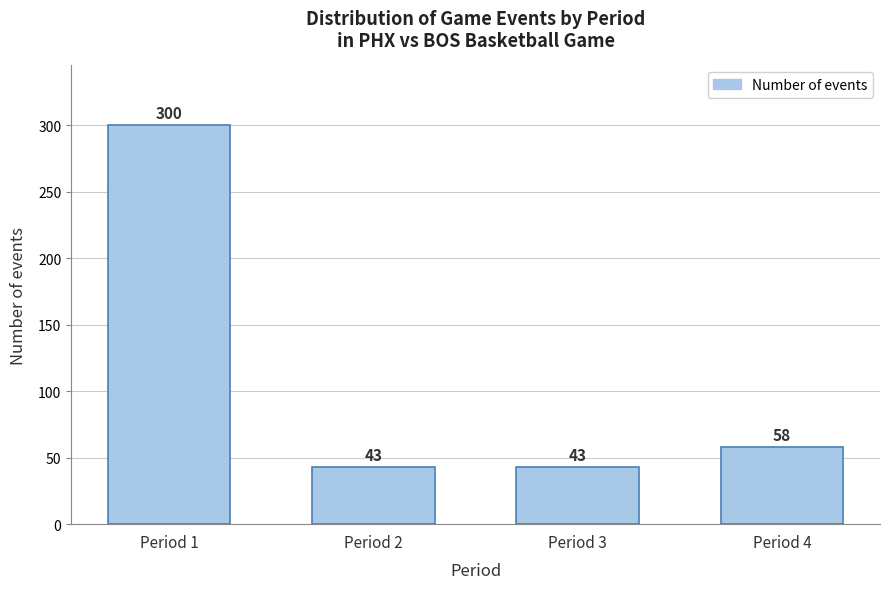

Reading right to left, transcribe all the data shown in this chart.

58	43	43	300